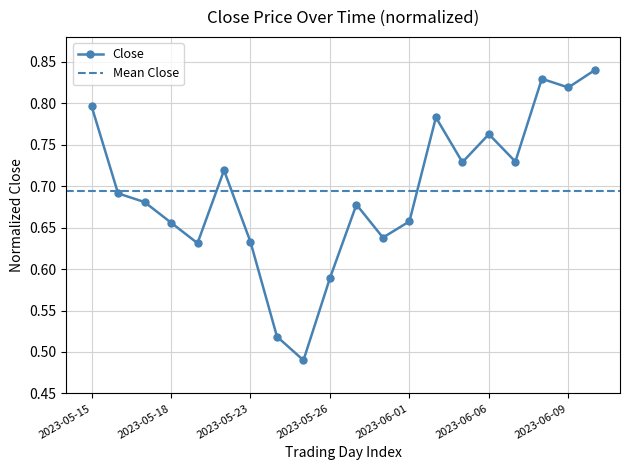

List the labels in order of value, smallest first.

2023-05-25, 2023-05-24, 2023-05-26, 2023-05-19, 2023-05-23, 2023-05-31, 2023-05-18, 2023-06-01, 2023-05-30, 2023-05-17, 2023-05-16, 2023-05-22, 2023-06-05, 2023-06-07, 2023-06-06, 2023-06-02, 2023-05-15, 2023-06-09, 2023-06-08, 2023-06-12